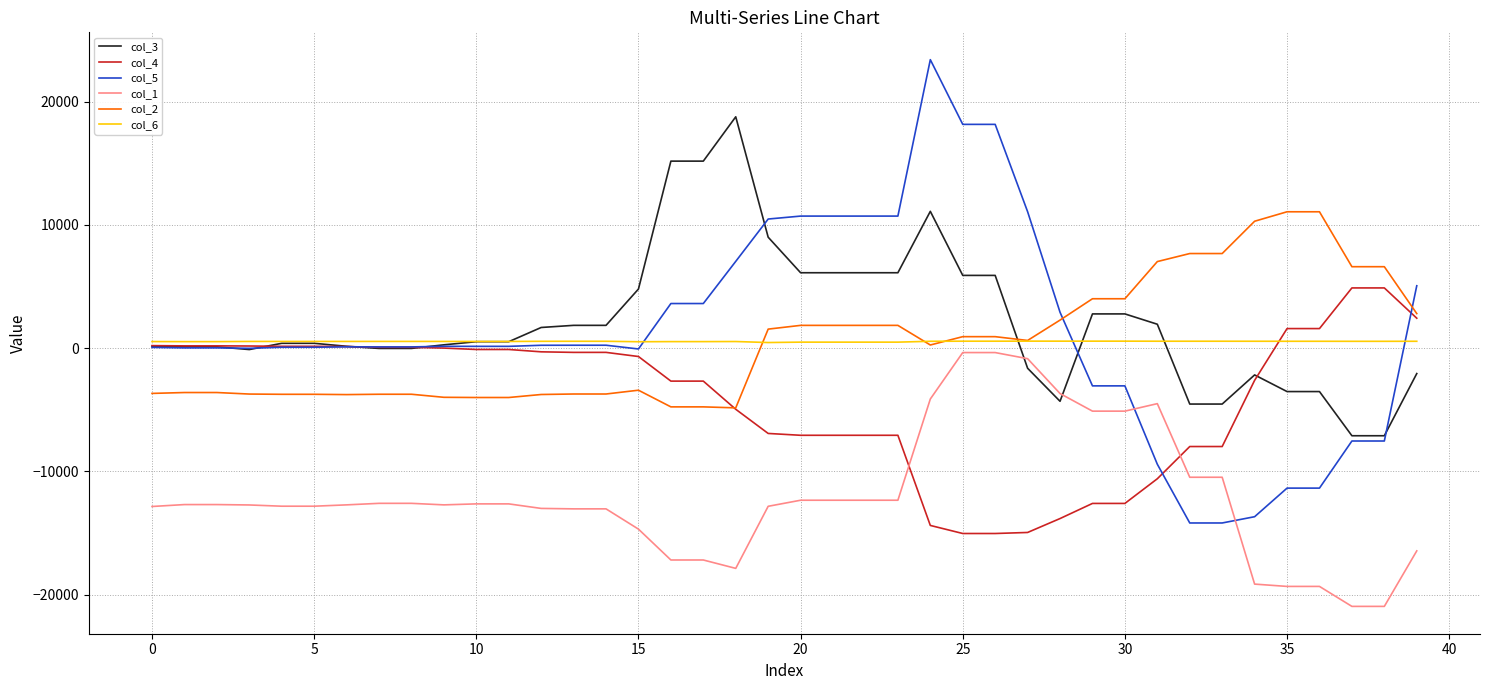

What is the greatest value displayed?

23400